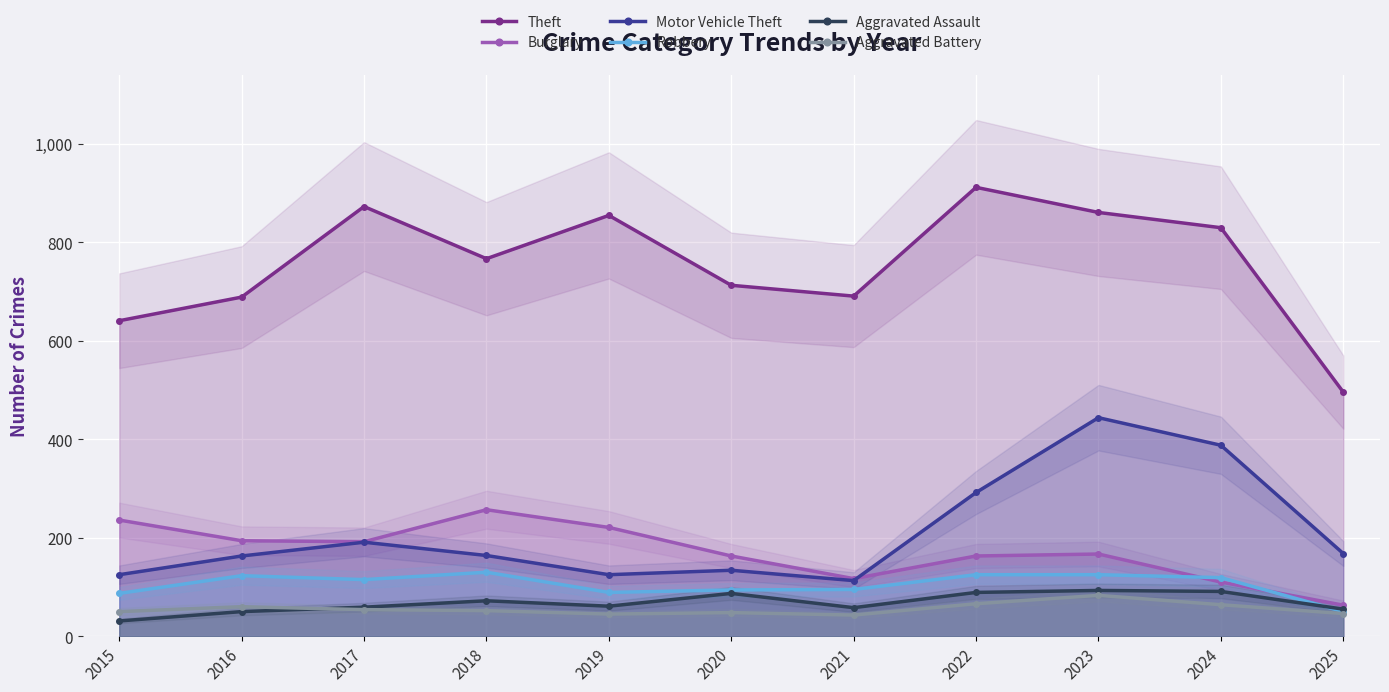

Where is the first local maximum for Burglary?

2018